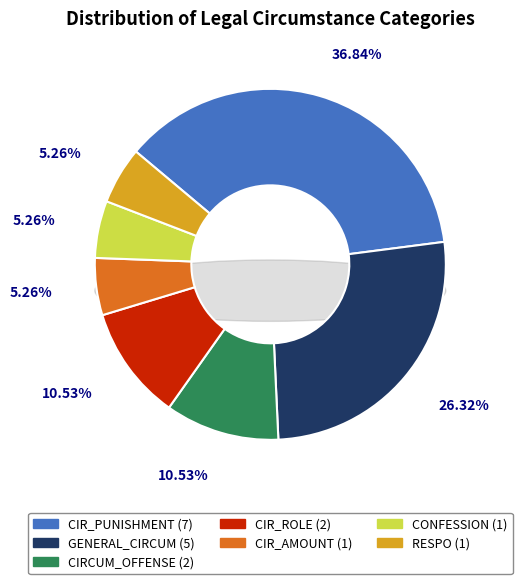

Which slice is the largest?

CIR_PUNISHMENT